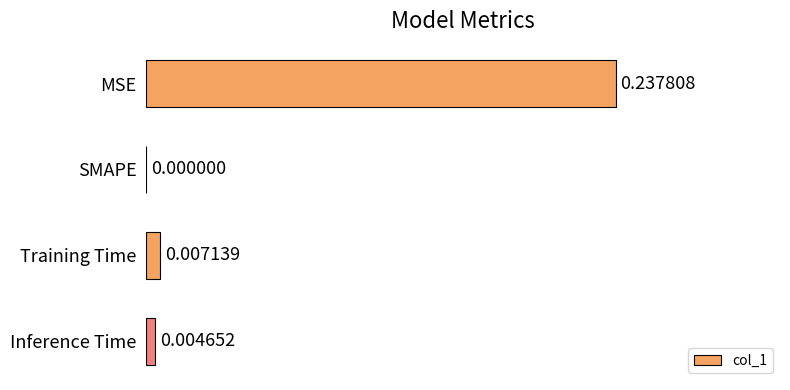

Count the number of data series in this chart.

1